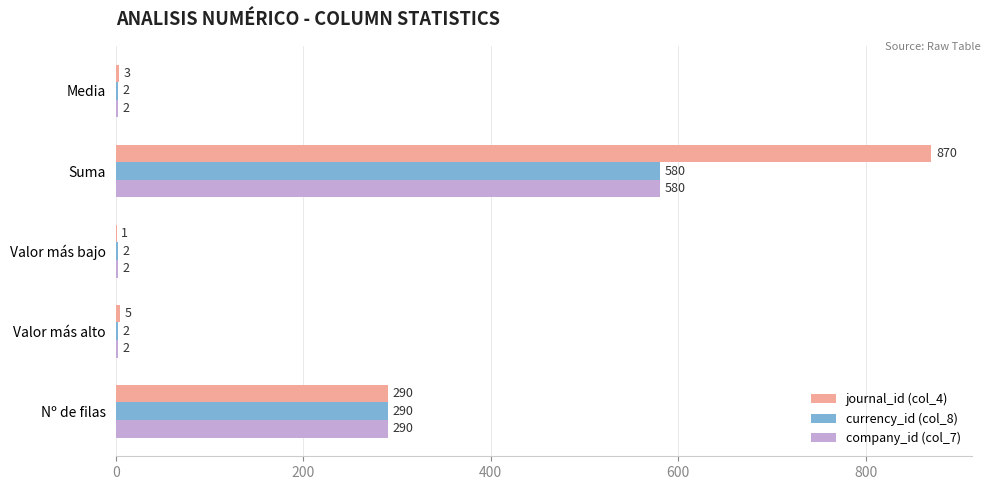

Which series has the largest total across all categories?

journal_id (col_4)